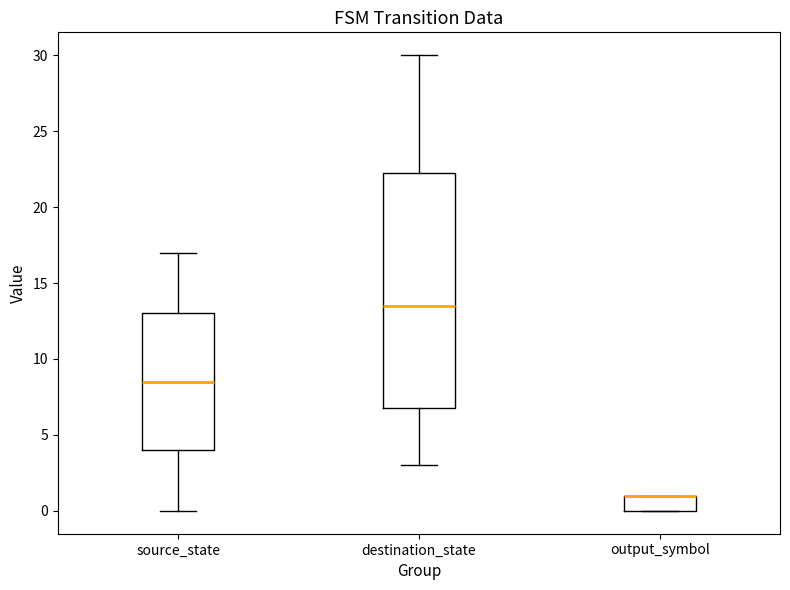

Reading left to right, transcribe this box plot: for each box, give where its median line is, the range the box spans, and where its two whiskers end, as read against the y-axis. The values are not printed on the chart, so give them approximately, as read against the axis.

source_state: median 8.5, box 4.0 to 13.0, whiskers 0.0 to 17.0
destination_state: median 13.5, box 7.0 to 22.5, whiskers 3.0 to 30.0
output_symbol: median 1.0 (drawn on the box's upper edge), box 0.0 to 1.0, whiskers 0.0 to 1.0